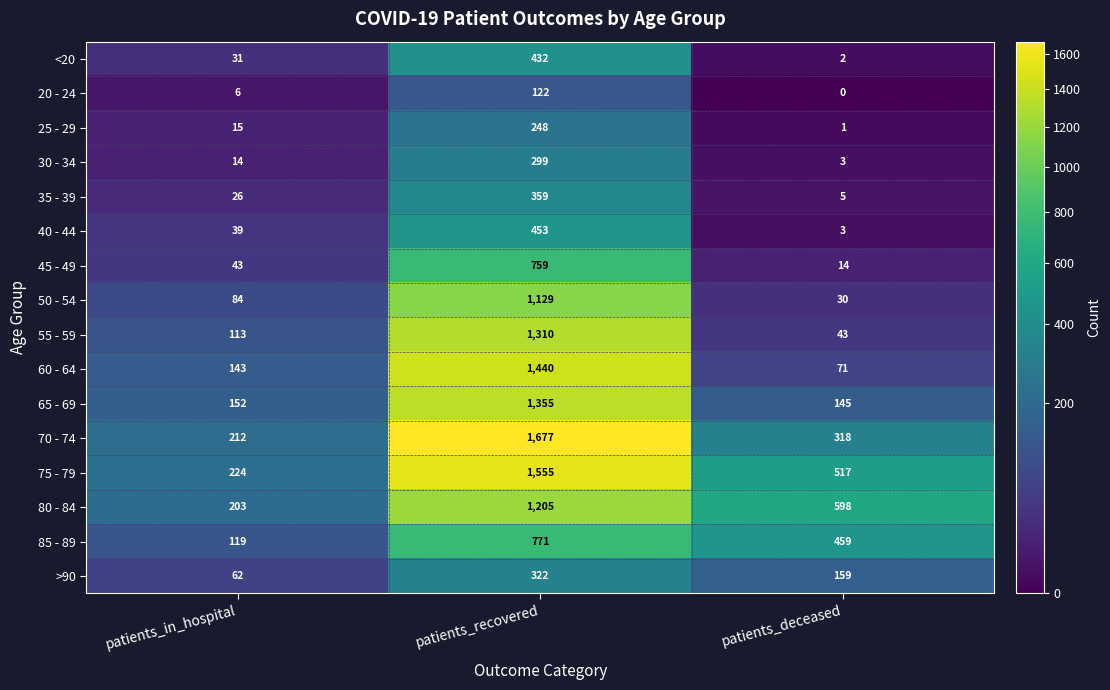

At how many categories does at least one series exceed 1468?

1